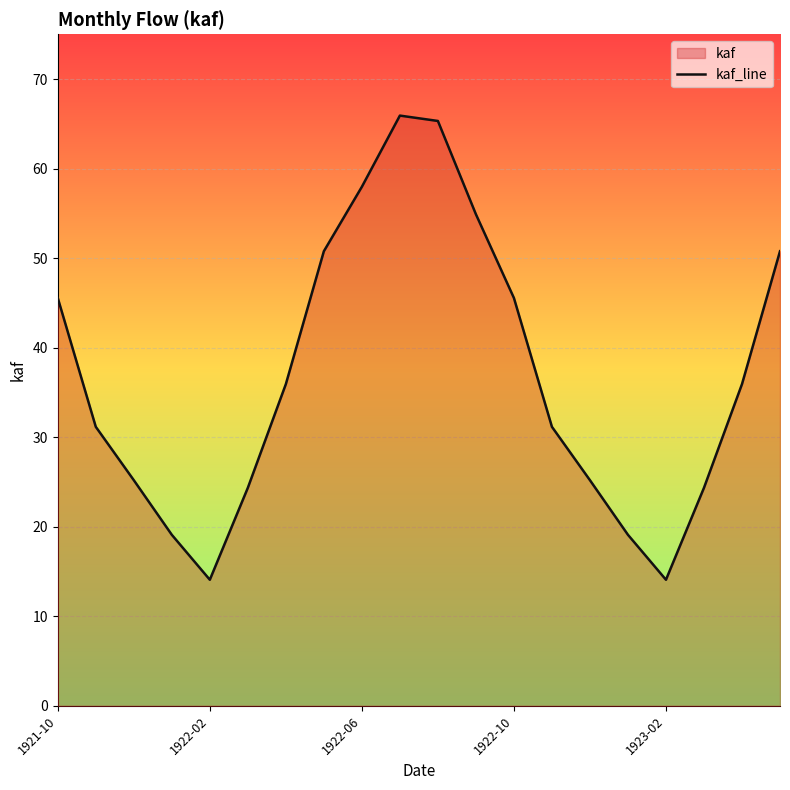

What is the minimum value shown in the chart?

14.1